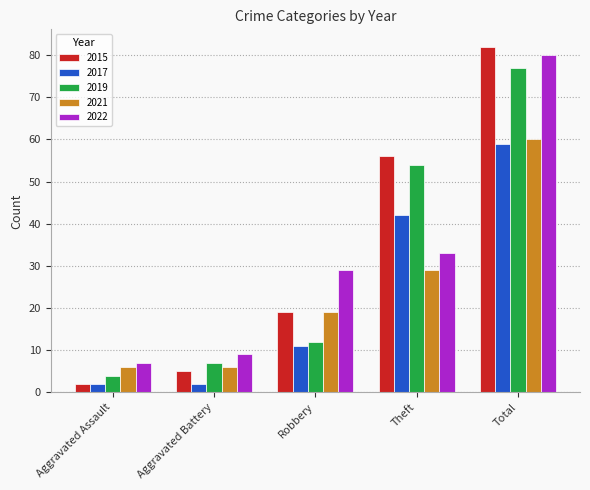

How many data points in 2021 are less than 19?

2